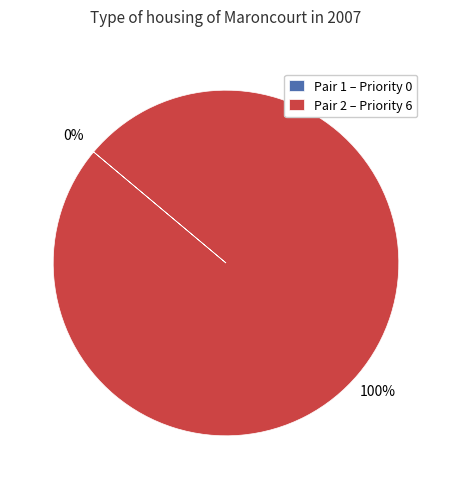

How many segments does this pie chart have?

2